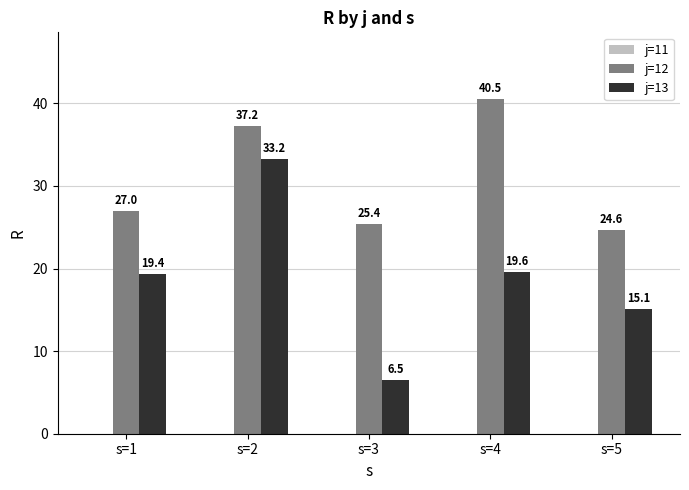

The value of j=12 at s=4 is 69.4. True or false?

False